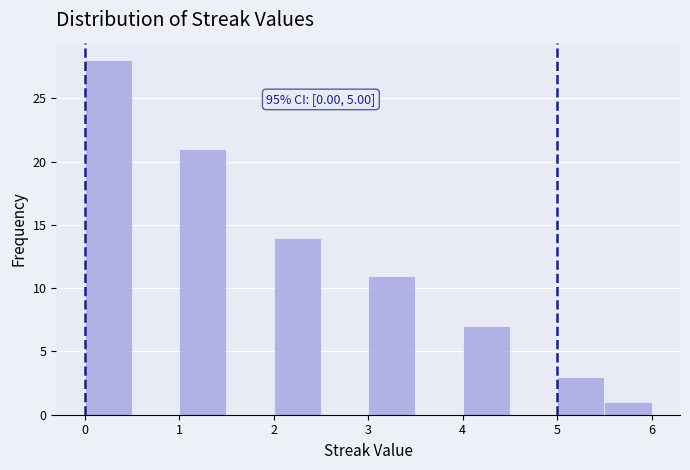

Over which range of the x-axis is the bar tallest?

0.0 to 0.5